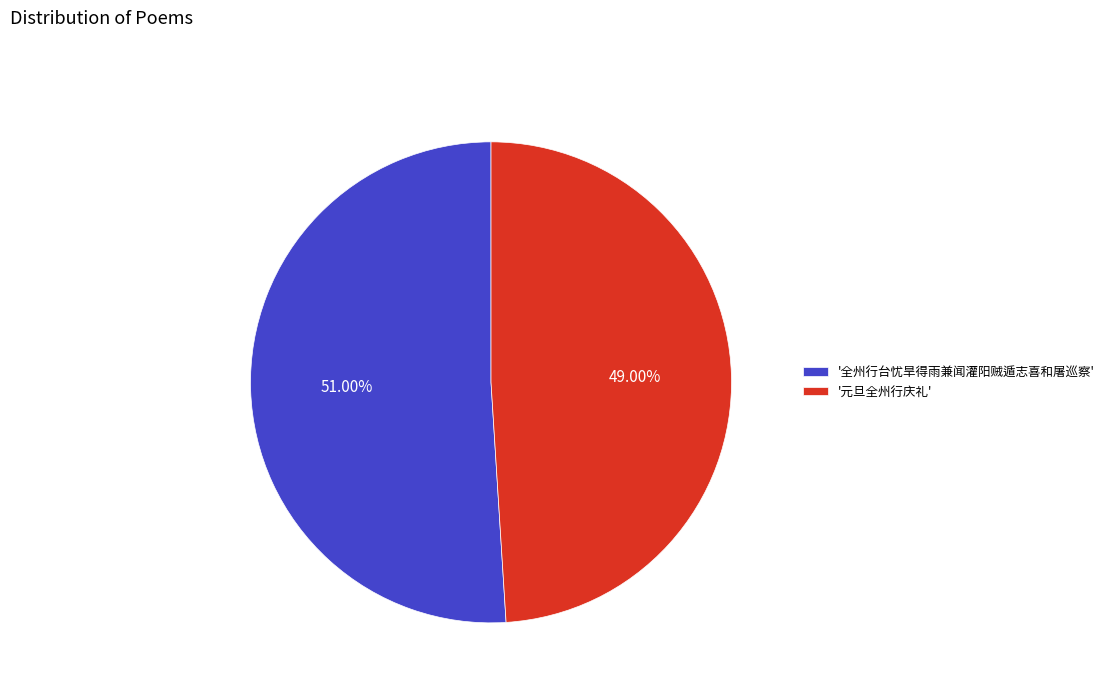

Do '全州行台忧旱得雨兼闻灌阳贼遁志喜和屠巡察' and '元旦全州行庆礼' together represent more than half of the pie?

Yes